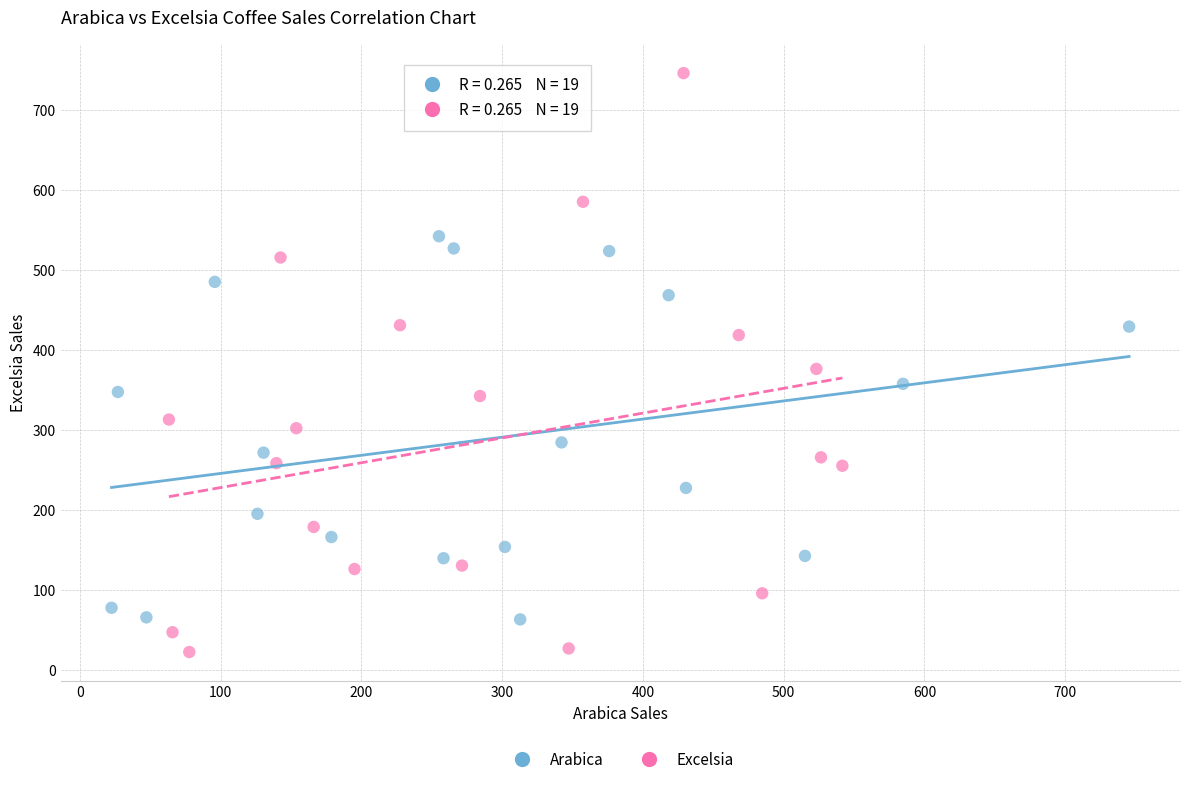

Which series has the largest Y range (max minus min)?

Excelsia